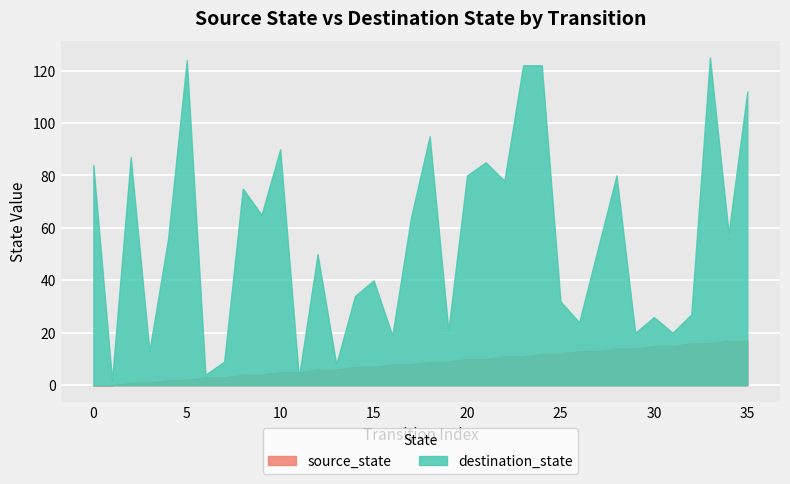

Reading left to right, transcribe all the data shown in this chart.

source_state: 0=0	1=0	2=1	3=1	4=2	5=2	6=3	7=3	8=4	9=4	10=5	11=5	12=6	13=6	14=7	15=7	16=8	17=8	18=9	19=9	20=10	21=10	22=11	23=11	24=12	25=12	26=13	27=13	28=14	29=14	30=15	31=15	32=16	33=16	34=17	35=17
destination_state: 0=84	1=2	2=87	3=13	4=56	5=124	6=4	7=9	8=75	9=65	10=90	11=3	12=50	13=8	14=34	15=40	16=19	17=64	18=95	19=21	20=80	21=85	22=78	23=122	24=122	25=32	26=24	27=52	28=80	29=20	30=26	31=20	32=27	33=125	34=58	35=112